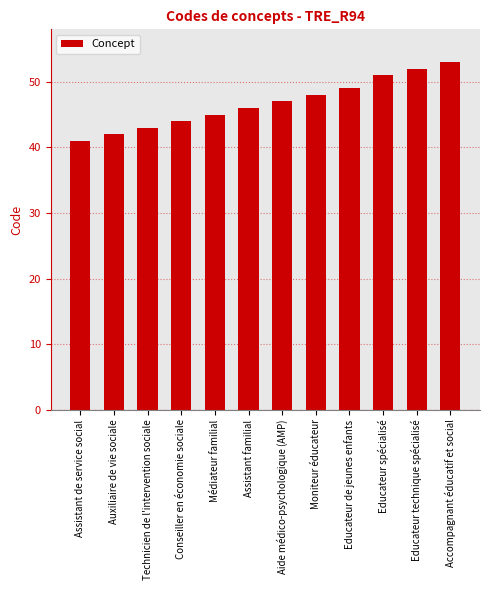

What position from the right is Auxiliaire de vie sociale?

11